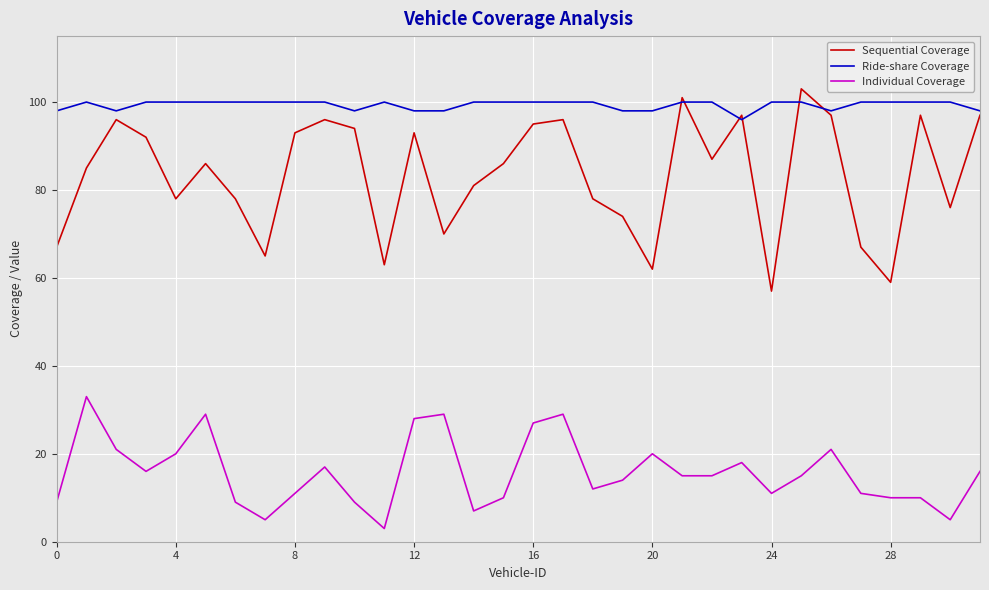

How many lines are shown in the chart?

3